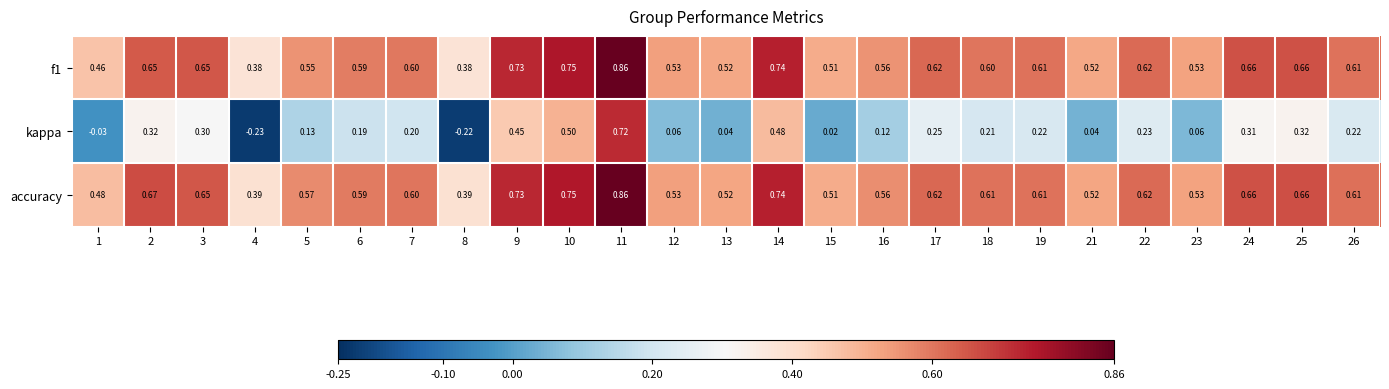

Which series has the largest total across all categories?

accuracy